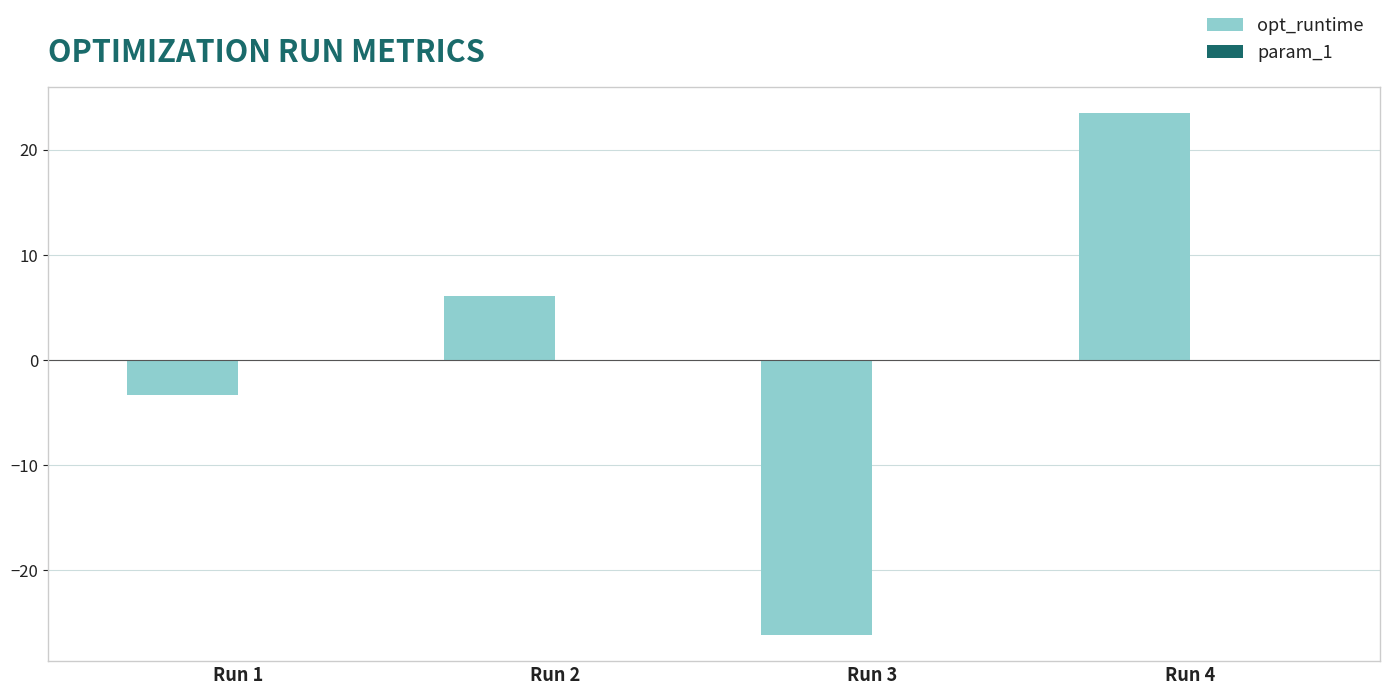

What is the sum of the opt_runtime values at Run 1 and Run 2?

2.7